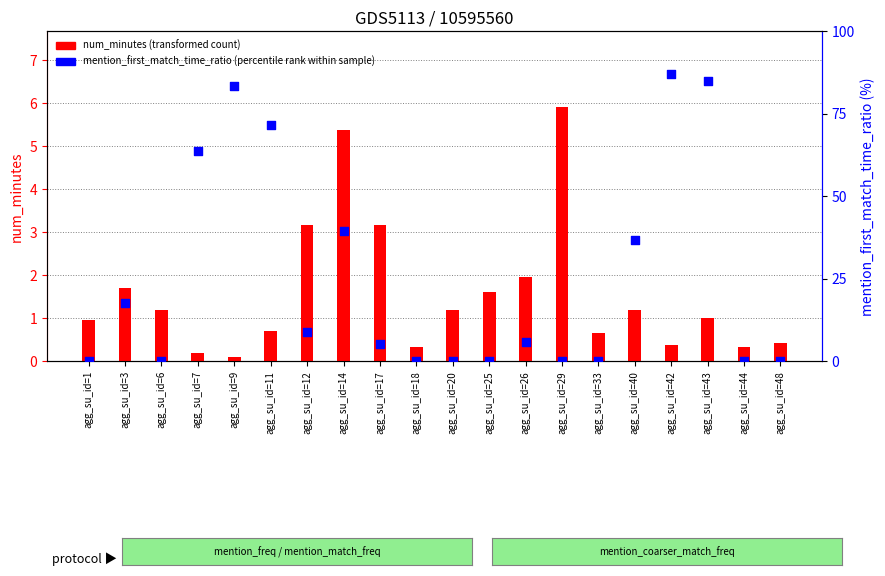

Which series has the largest total across all categories?

mention_first_match_time_ratio (percentile rank)